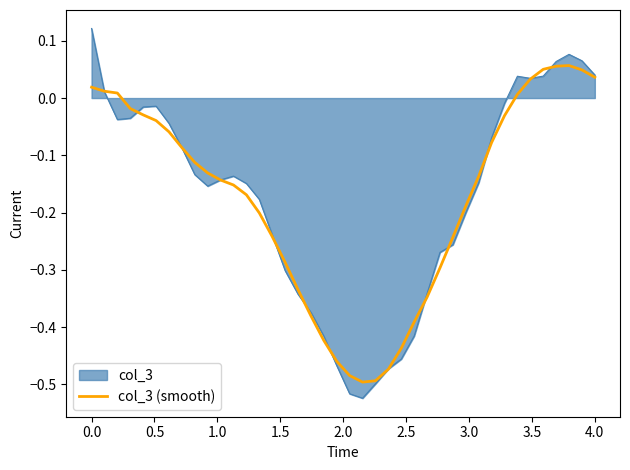

Which series has the widest spread of values?

col_3